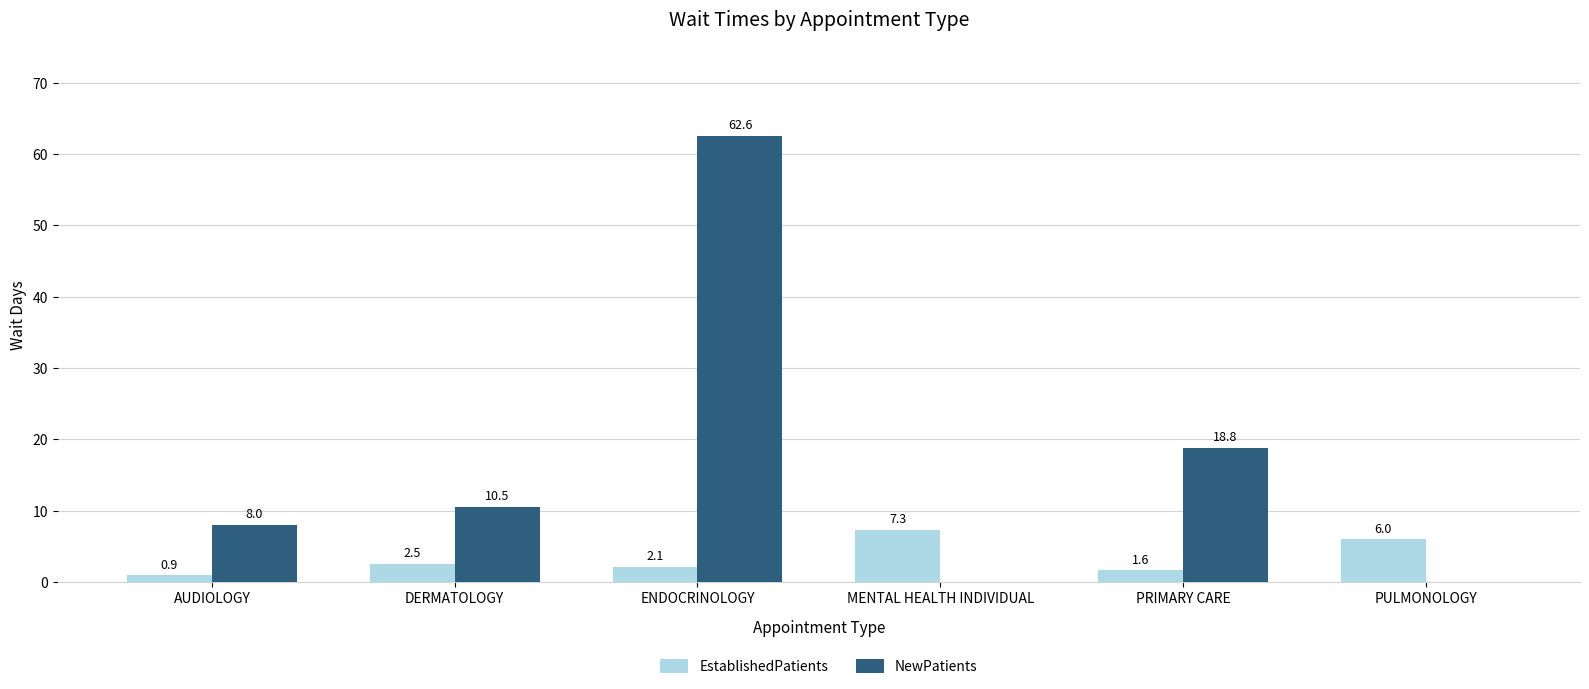

At which category is the sum across all series the highest?

ENDOCRINOLOGY